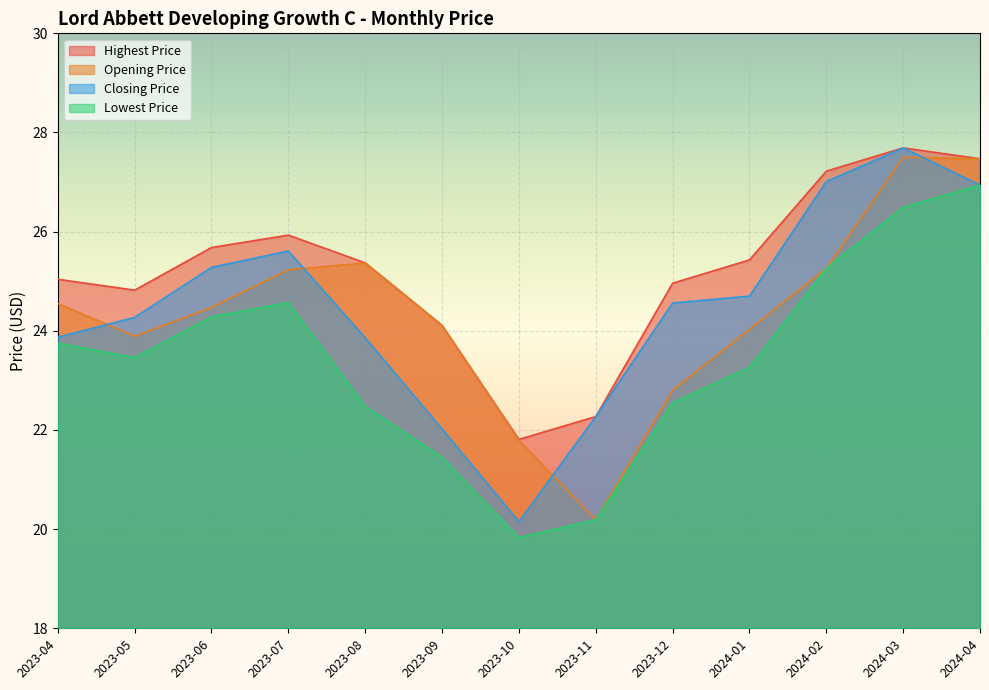

What is the highest value of the Lowest Price series?

26.9